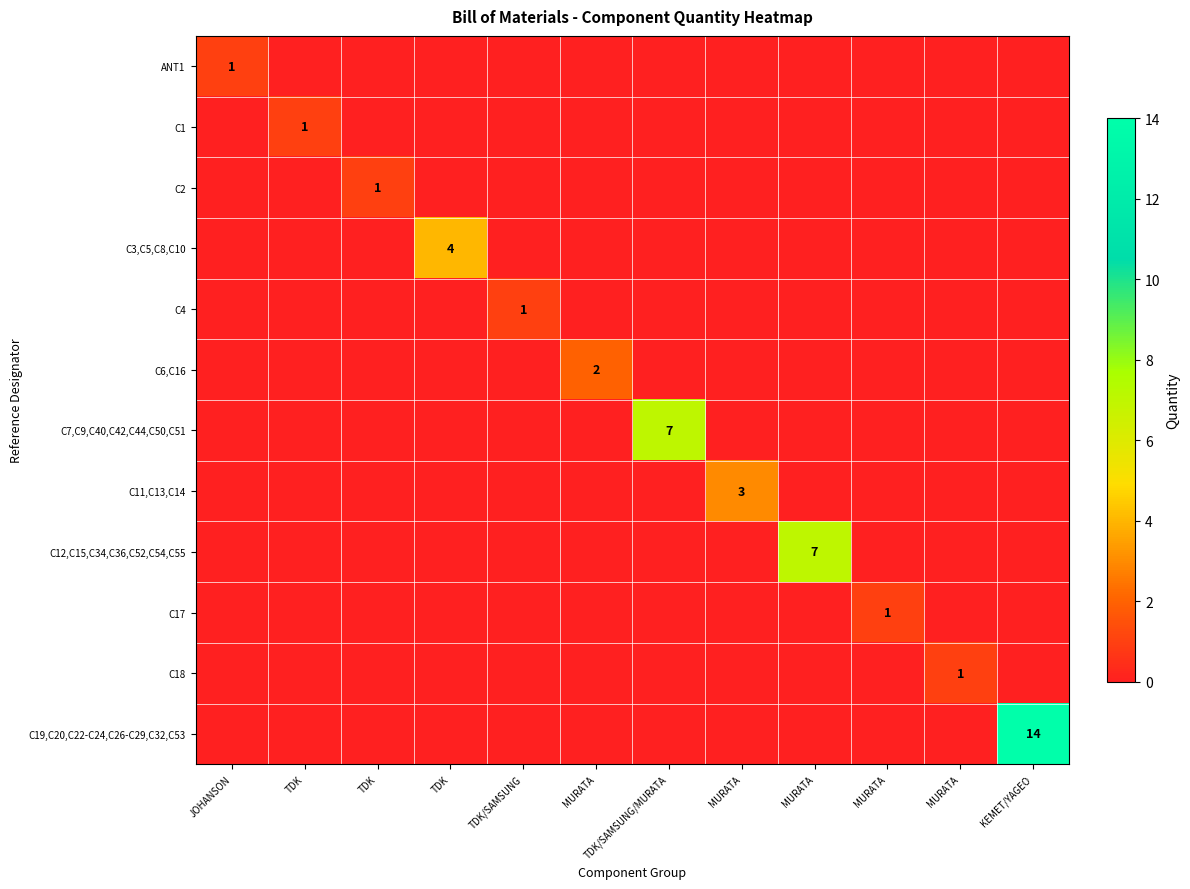

How many data points does each series have?

12